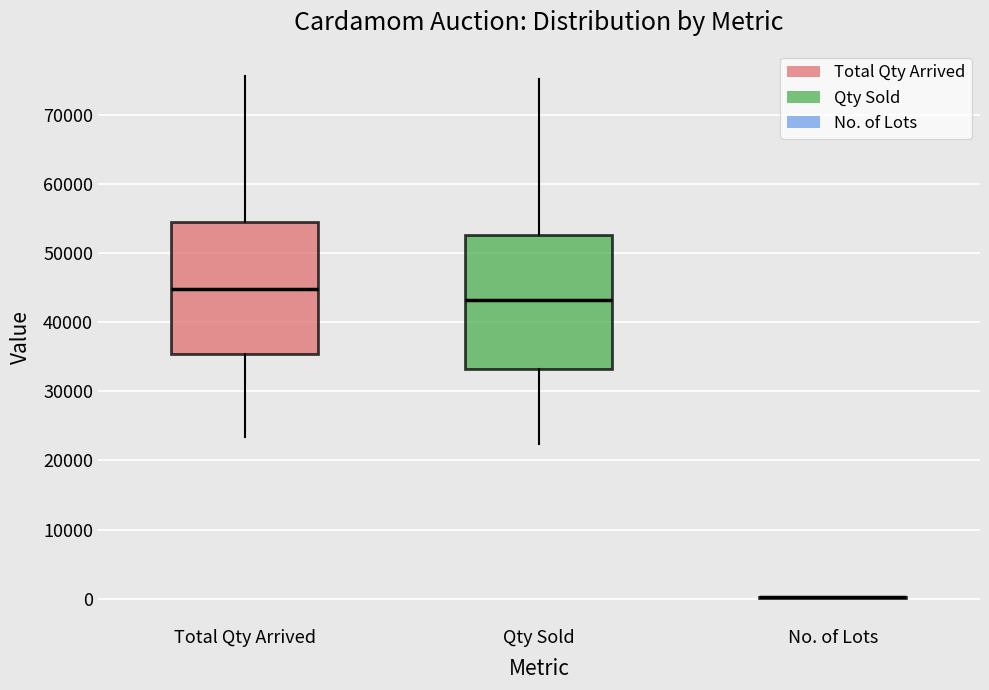

Reading left to right, transcribe this box plot: for each box, give where its median line is, the range the box spans, and where its two whiskers end, as read against the y-axis. The values are not printed on the chart, so give them approximately, as read against the axis.

Total Qty Arrived: median 45000, box 35000 to 54000, whiskers 23000 to 76000
Qty Sold: median 43000, box 33000 to 53000, whiskers 22000 to 75000
No. of Lots: box collapsed to a line at 0, whiskers 0 to 0